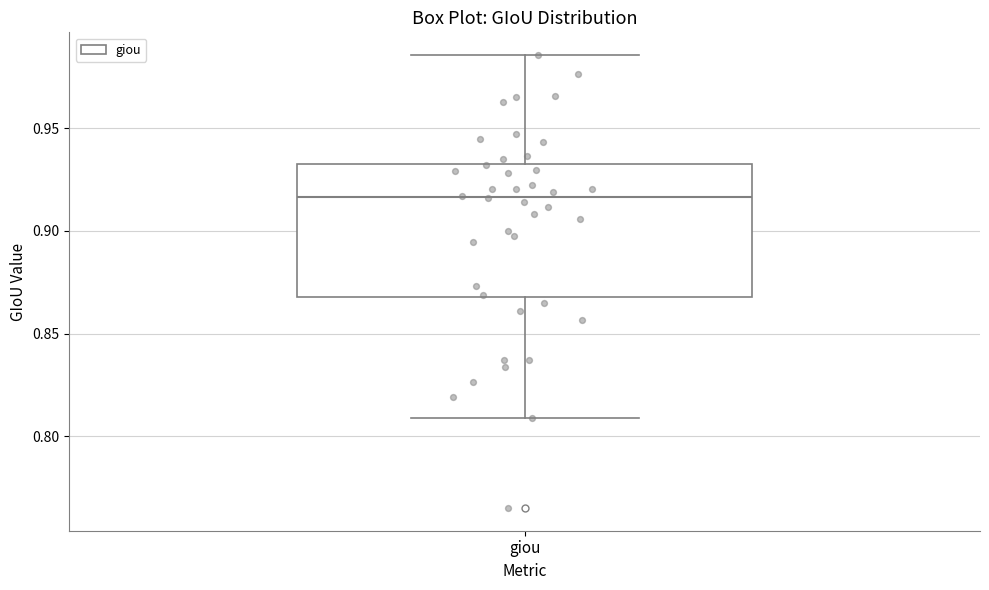

Transcribe this box plot: give where the median line is, the range the box spans, and where the two whiskers end, as read against the y-axis. The values are not printed on the chart, so give them approximately, as read against the axis.

median 0.915, box 0.870 to 0.935, whiskers 0.810 to 0.985